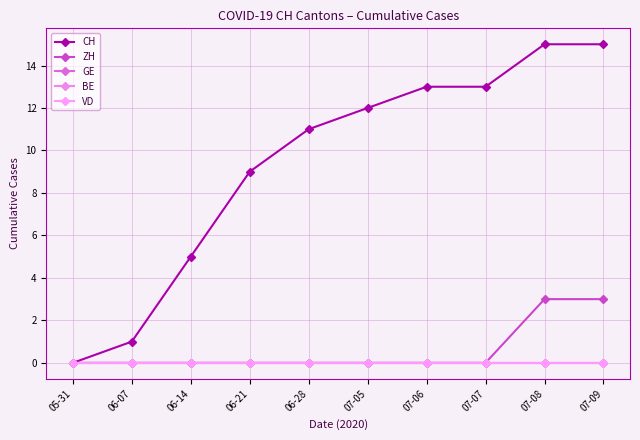

Is this an area chart (filled region under the line)?

No